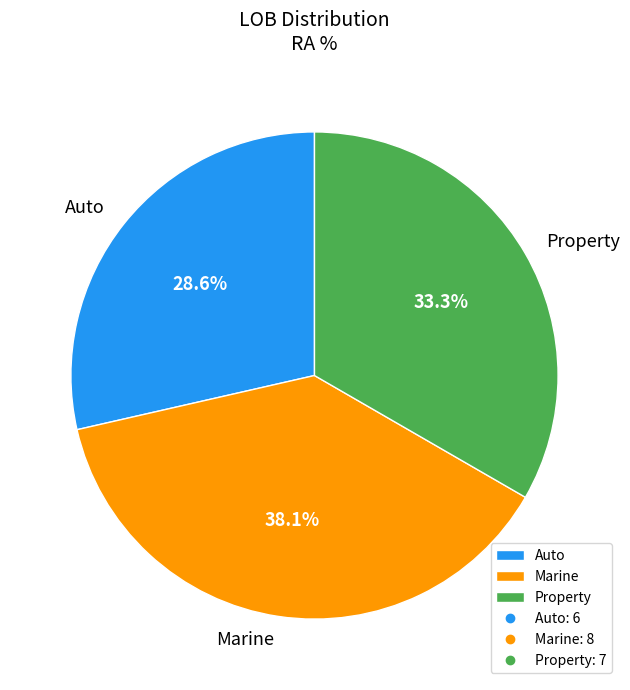

Is there any slice that represents more than half of the pie?

No